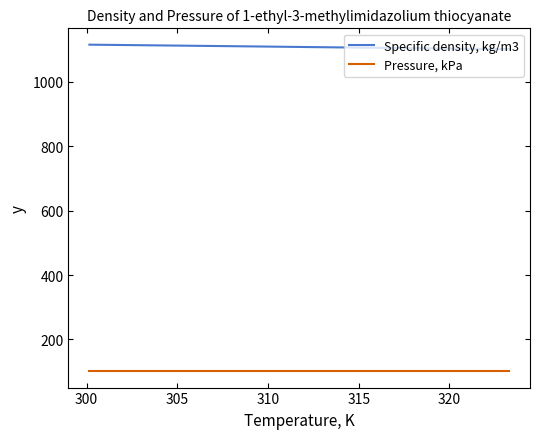

What is the highest value of the Specific density, kg/m3 series?

1115.1